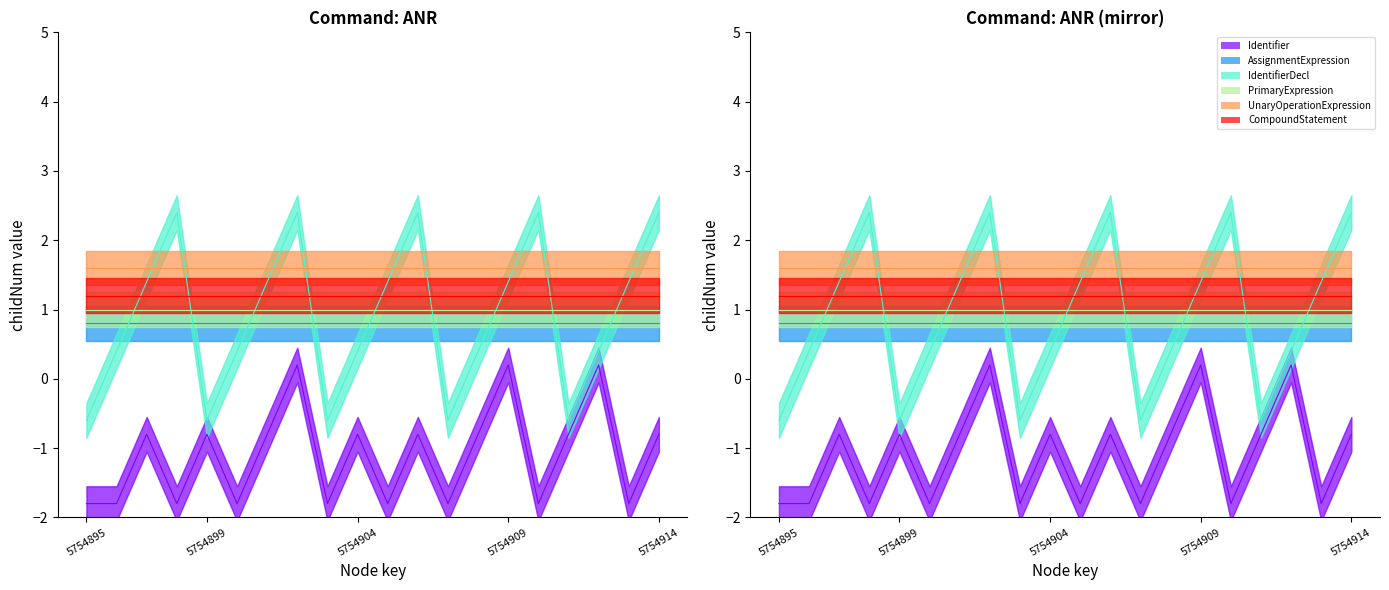

What is the value of the PrimaryExpression point at the 1st from the left?

1